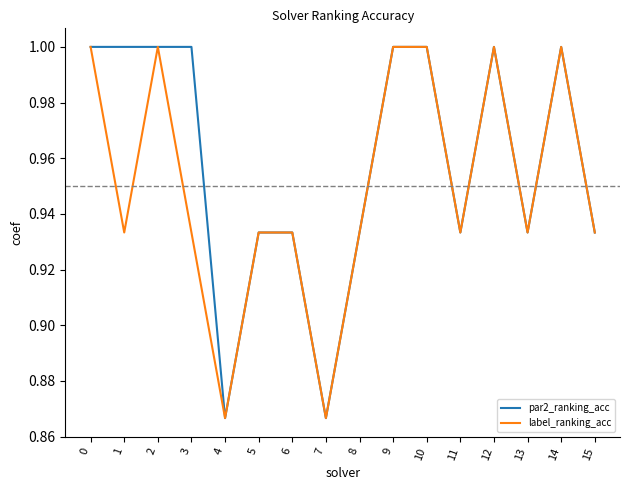

Which series changed the most between 3 and 8?

par2_ranking_acc